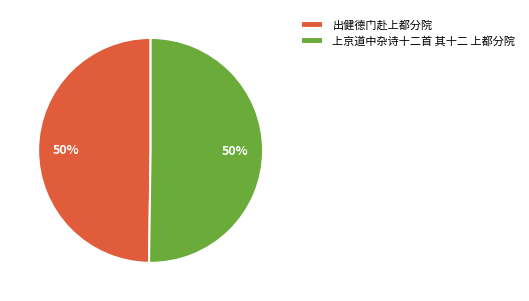

Is the sum of 上京道中杂诗十二首 其十二 上都分院 and 出健德门赴上都分院 greater than half?

Yes